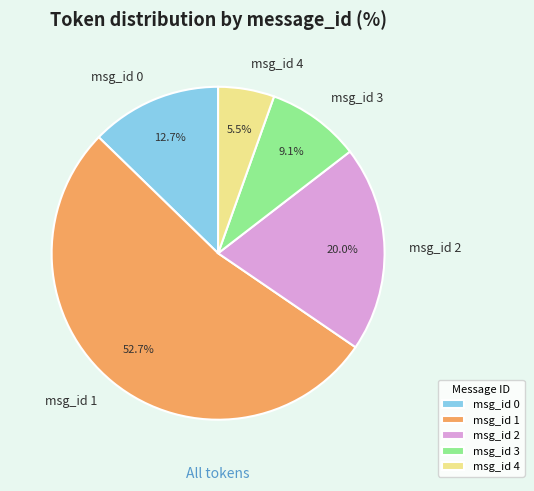

What is the smallest slice in the pie chart?

msg_id 4